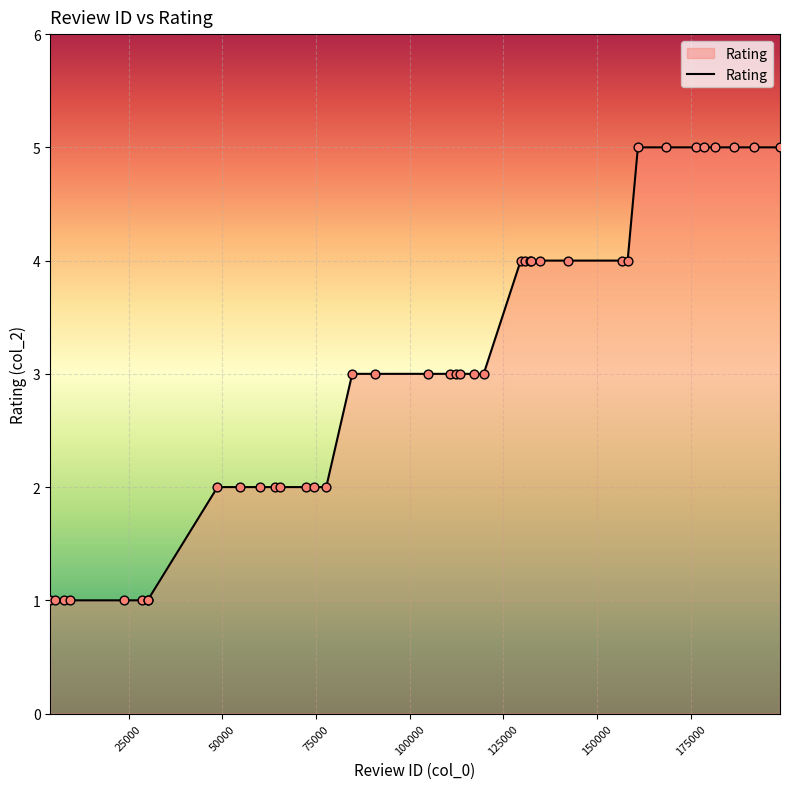

What is the difference between the maximum and minimum values?

4